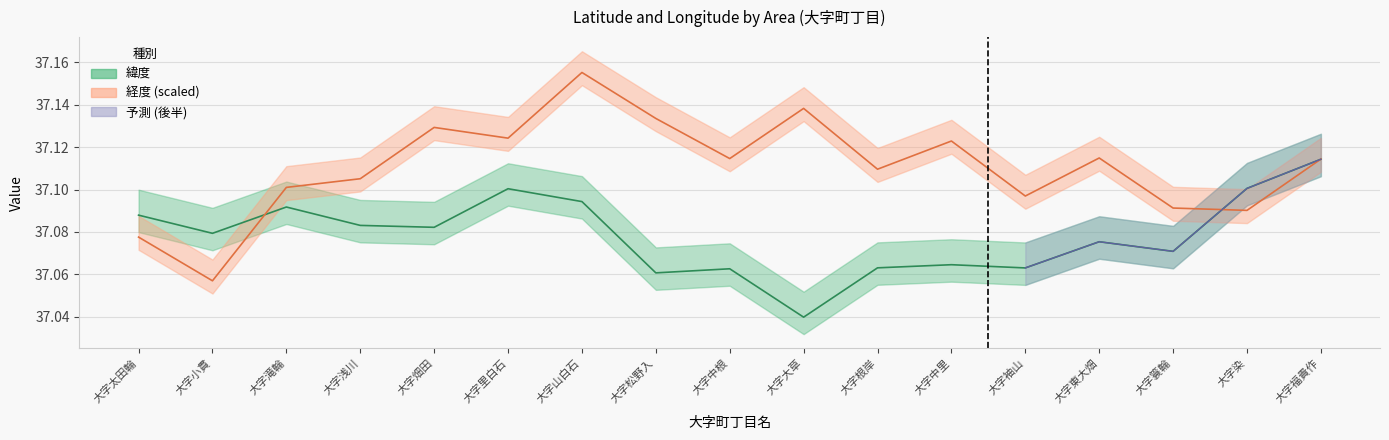

Does the chart have visible grid lines?

Yes